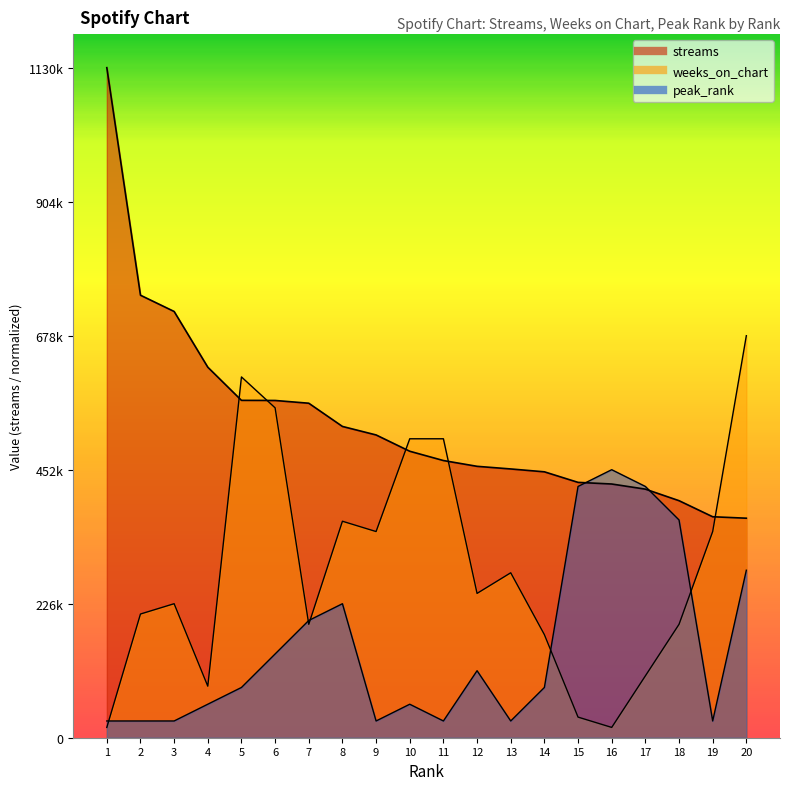

Reading left to right, what are all the values shown in this chart?

streams: 1130474.0	746564.0	719128.0	625125.0	569167.0	568990.0	564346.0	525175.0	510820.0	483303.0	467632.0	457891.0	453450.0	448614.0	430814.0	428045.0	419387.0	399925.0	372807.0	370345.0
weeks_on_chart: 17391.9	208702.9	226094.8	86959.5	608716.8	556541.0	191311.0	365230.1	347838.2	504365.3	504365.3	243486.7	278270.5	173919.1	34783.8	17391.9	104351.4	191311.0	347838.2	678284.4
peak_rank: 28261.9	28261.9	28261.9	56523.7	84785.6	141309.2	197833.0	226094.8	28261.9	56523.7	28261.9	113047.4	28261.9	84785.6	423927.8	452189.6	423927.8	367404.1	28261.9	282618.5